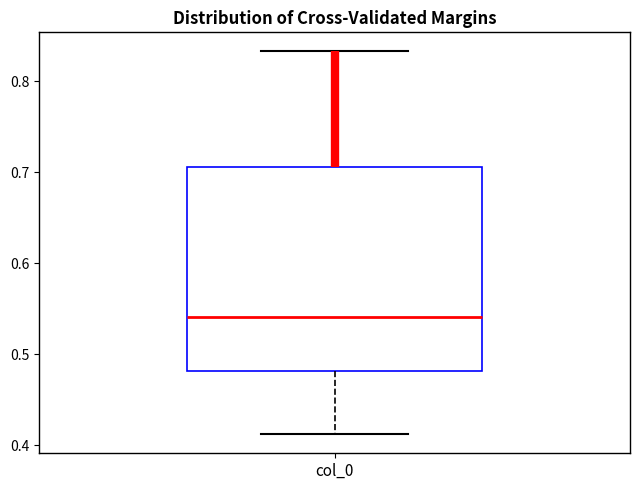

Read this box plot against the y-axis: the position of the median line, the range covered by the box, and the ends of both whiskers. The values are not printed on the chart, so give them approximately, as read against the axis.

median 0.54, box 0.48 to 0.71, whiskers 0.41 to 0.83